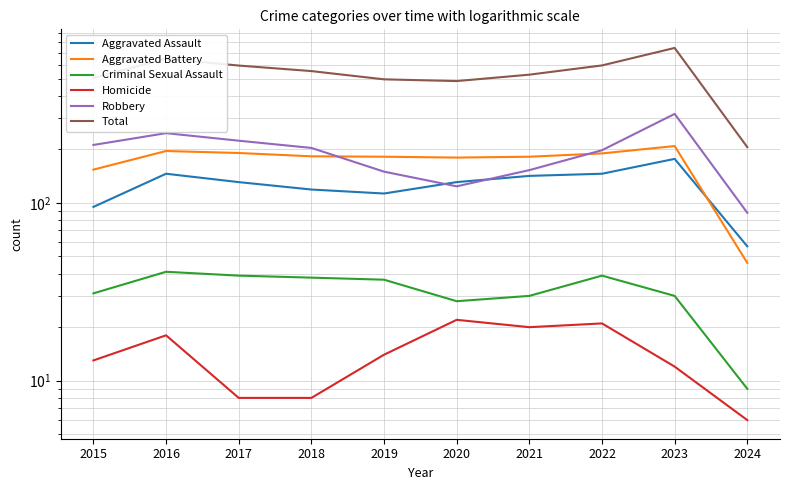

Reading left to right, transcribe all the data shown in this chart.

Aggravated Assault: 95	146	131	119	113	131	142	146	177	57
Aggravated Battery: 154	196	191	183	182	180	182	190	209	46
Criminal Sexual Assault: 31	41	39	38	37	28	30	39	30	9
Homicide: 13	18	8	8	14	22	20	21	12	6
Robbery: 212	247	224	204	150	124	153	198	317	88
Total: 505	648	593	552	496	485	527	594	745	206